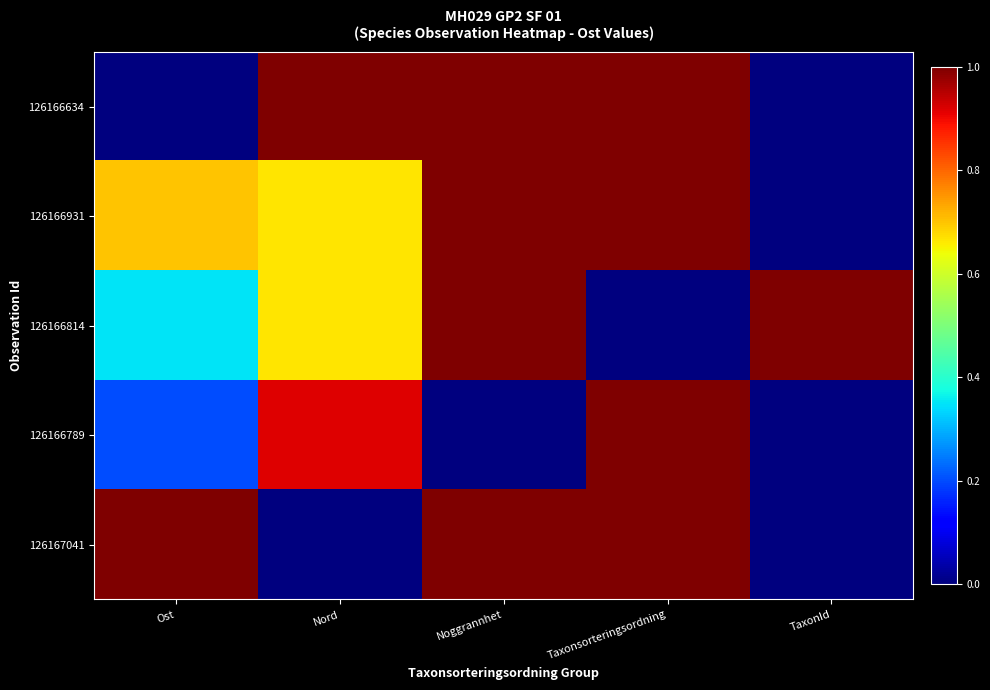

How many distinct data groups are displayed?

5